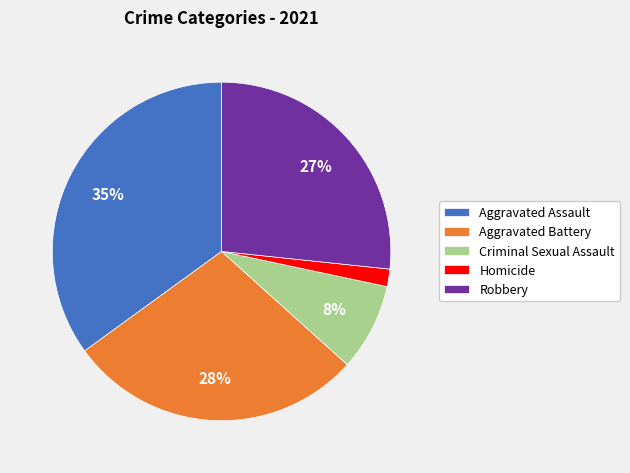

The Robbery slice represents 41% of the pie. True or false?

False